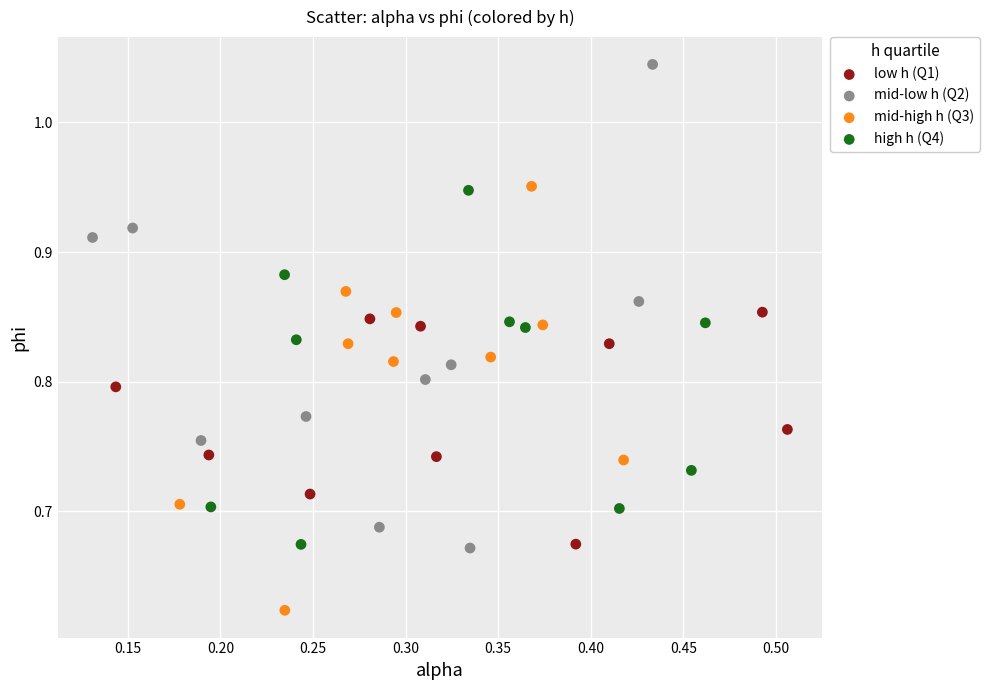

What are all the series names shown in the legend?

low h (Q1), mid-low h (Q2), mid-high h (Q3), high h (Q4)